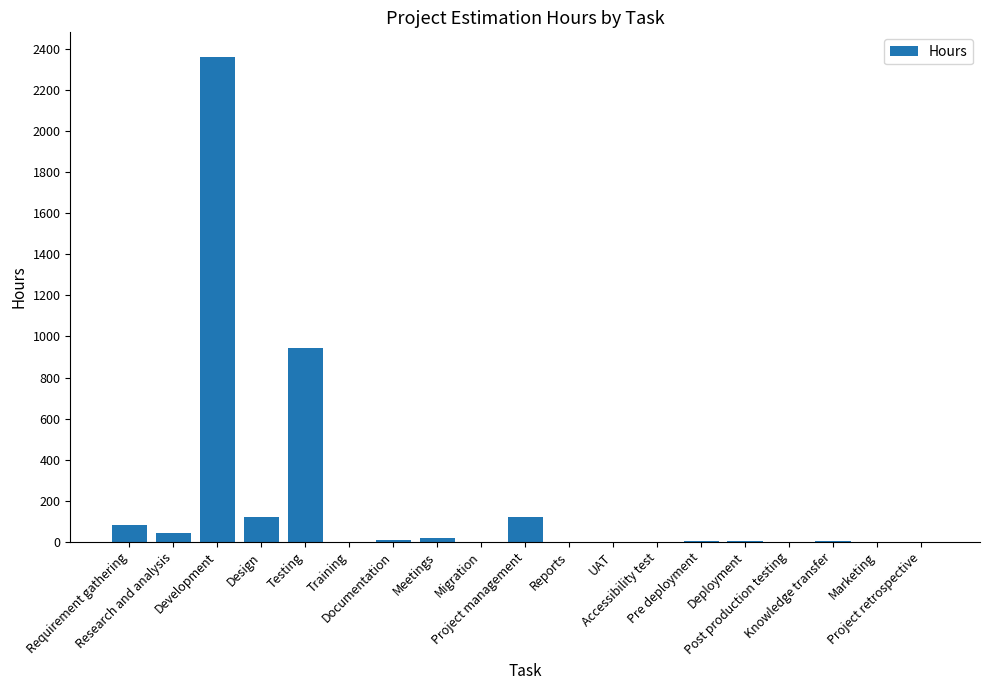

At which label does the data first exceed 1?

Requirement gathering